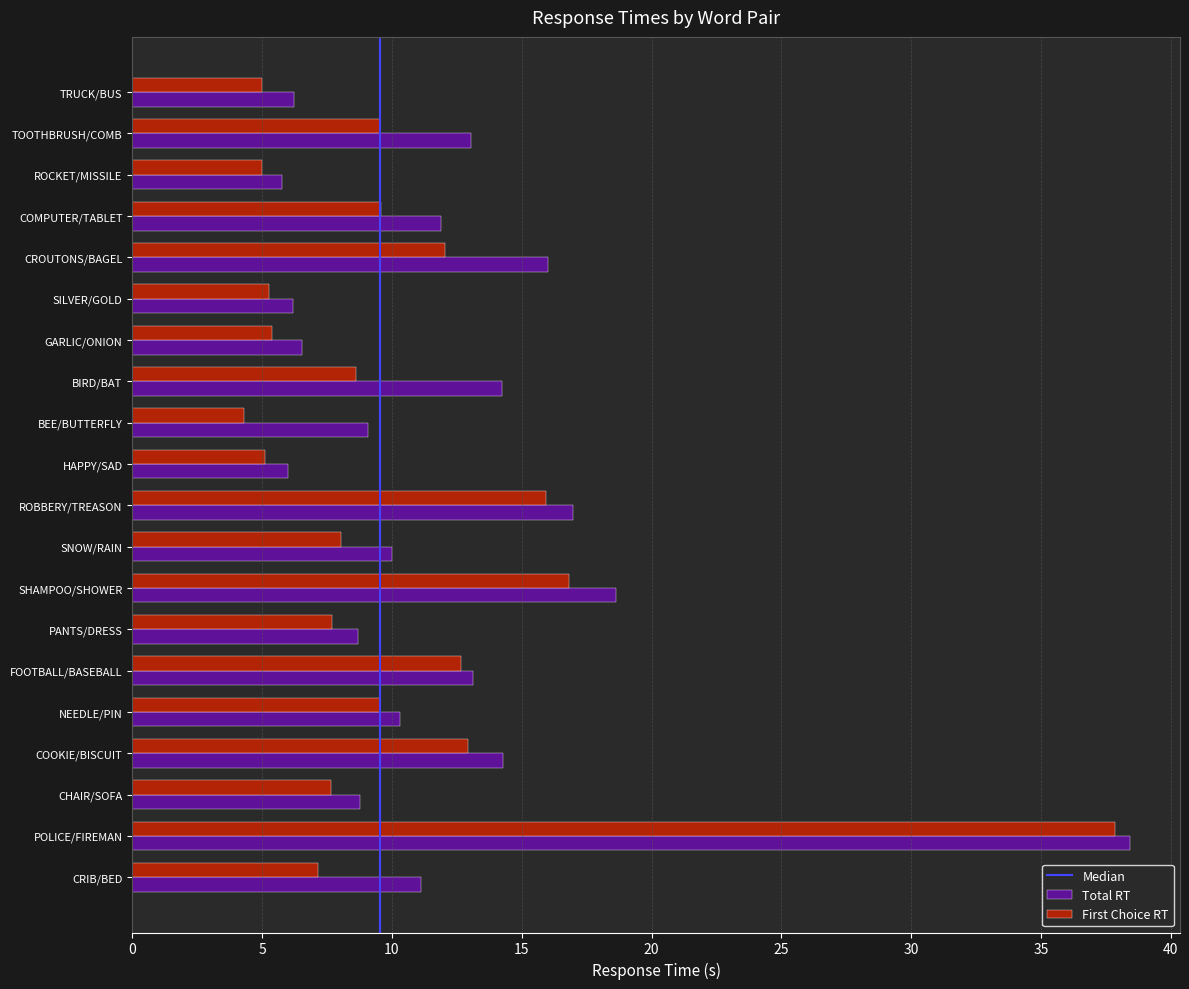

What value does the First Choice RT series have at FOOTBALL/BASEBALL?

12.7